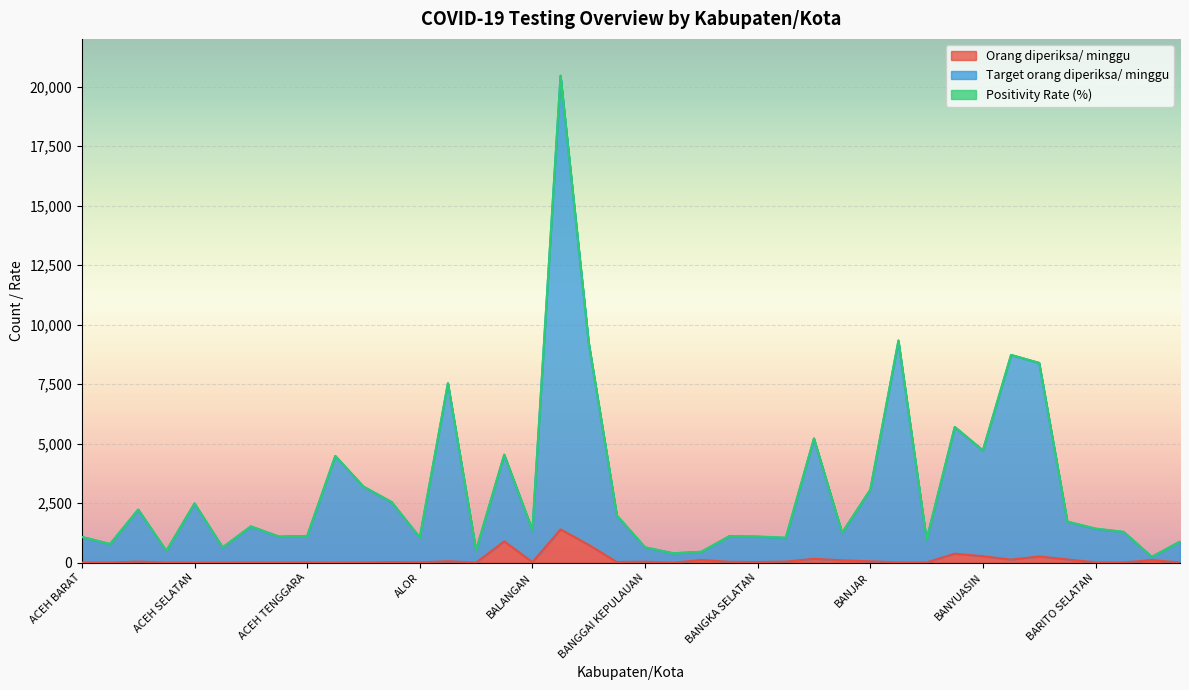

What is the highest value of the Orang diperiksa/ minggu series?

1397.0